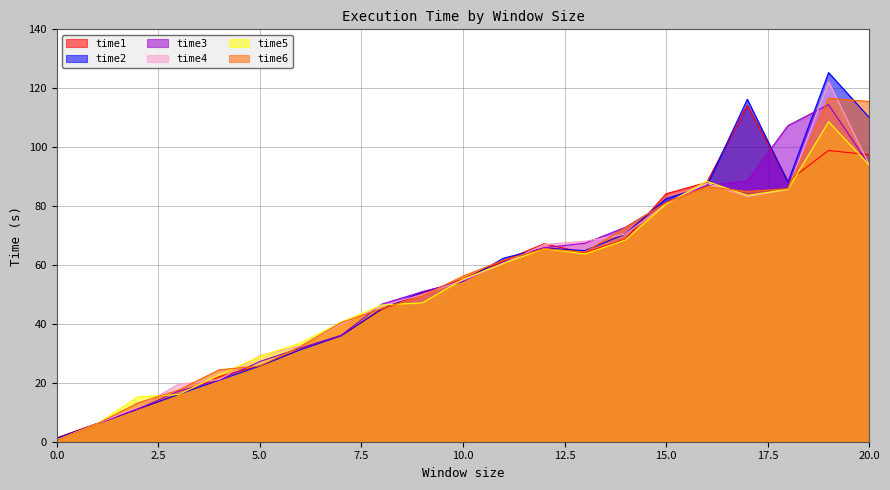

Which series has the widest spread of values?

time2